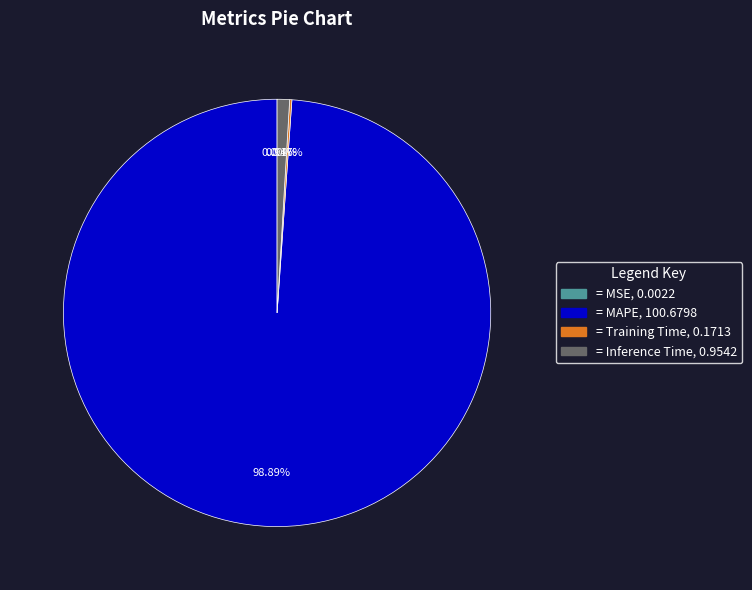

To the nearest percent, what is the difference between the largest and smallest slice percentages?

99%